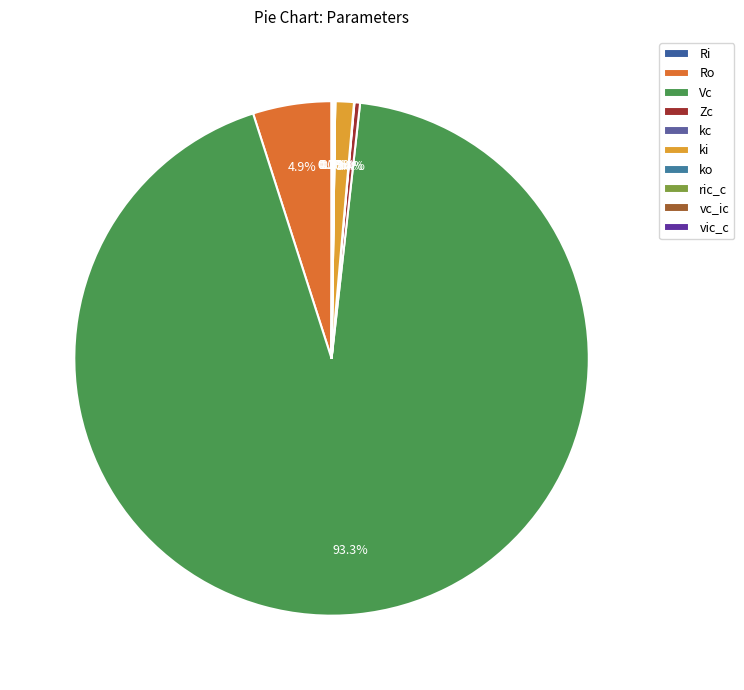

What is the change in value from Zc to ric_c?

-0.3